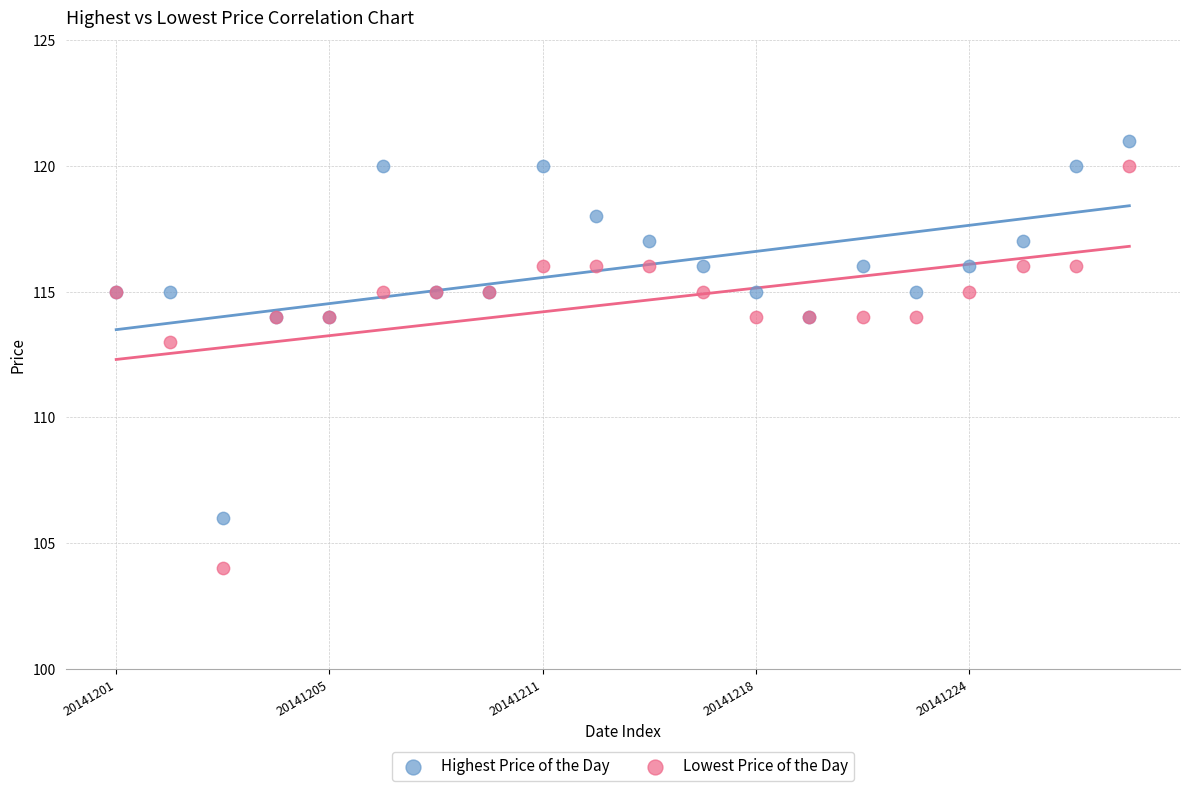

Across all series, what Y value is closest to 112?

113